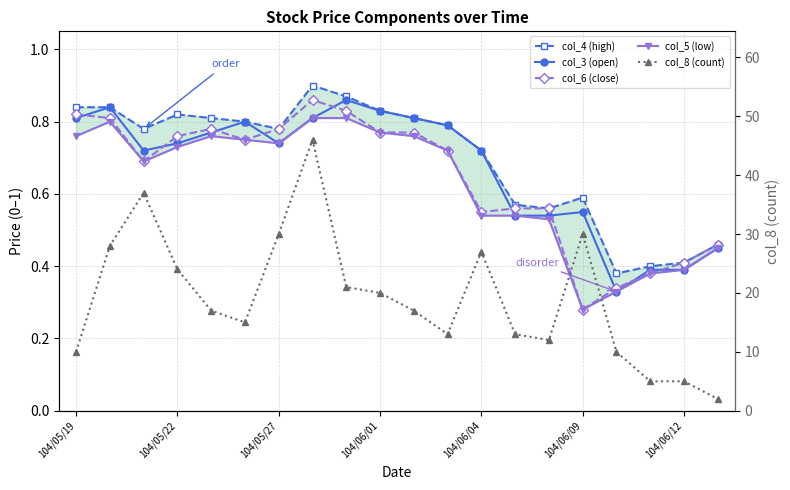

True or false: col_3 (open) has more than 1 points higher than both neighbors.

True